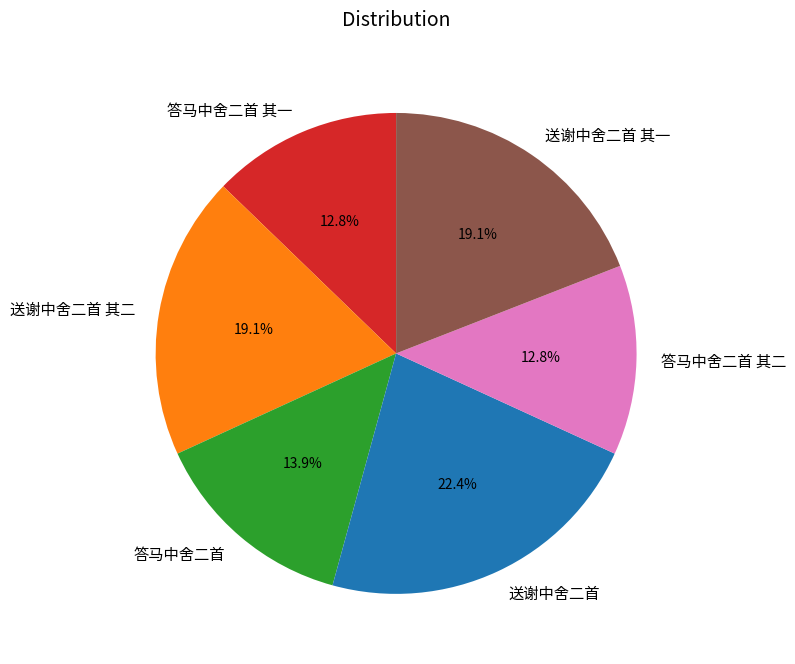

To the nearest percent, what is the average slice percentage?

17%